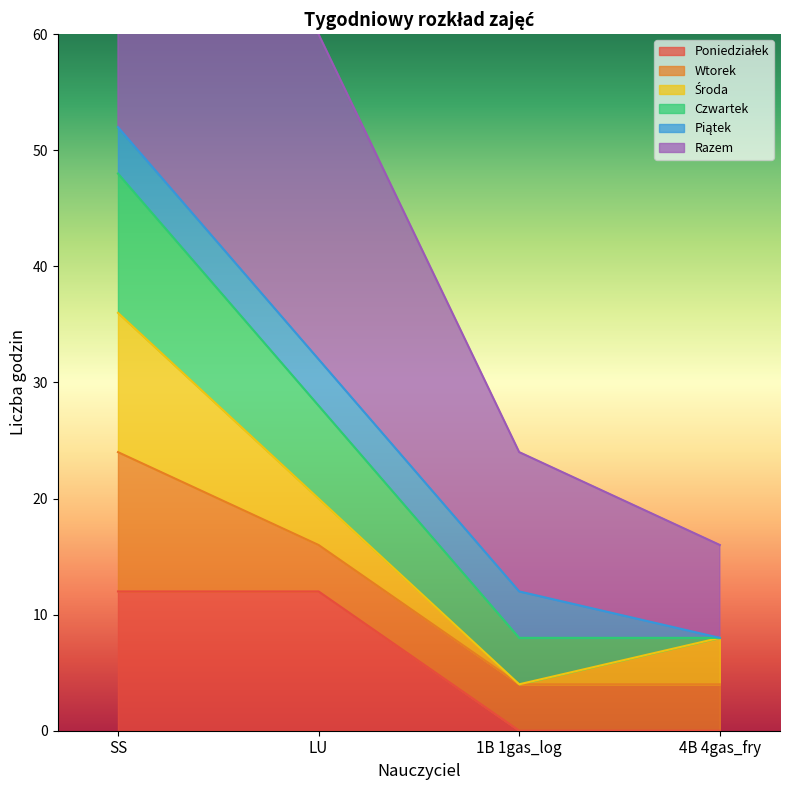

Reading left to right, what are all the values shown in this chart?

Poniedziałek: SS=12	LU=12	1B 1gas_log=0	4B 4gas_fry=0
Wtorek: SS=12	LU=4	1B 1gas_log=4	4B 4gas_fry=4
Środa: SS=12	LU=4	1B 1gas_log=0	4B 4gas_fry=4
Czwartek: SS=12	LU=8	1B 1gas_log=4	4B 4gas_fry=0
Piątek: SS=4	LU=4	1B 1gas_log=4	4B 4gas_fry=0
Razem: SS=52	LU=28	1B 1gas_log=12	4B 4gas_fry=8